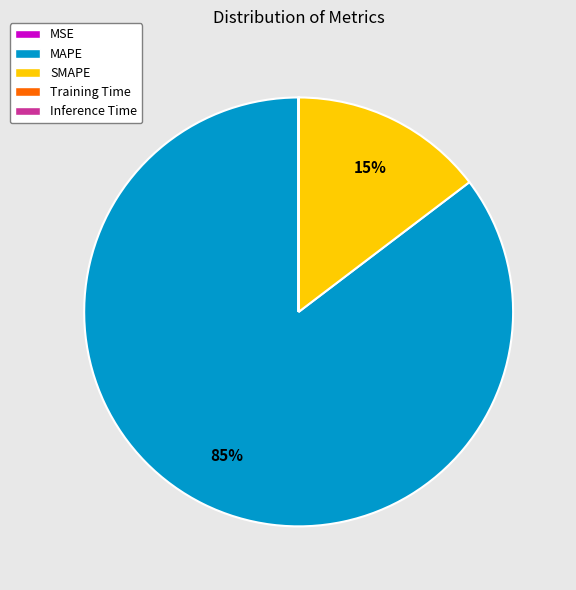

True or false: MAPE accounts for 85% of the total.

True